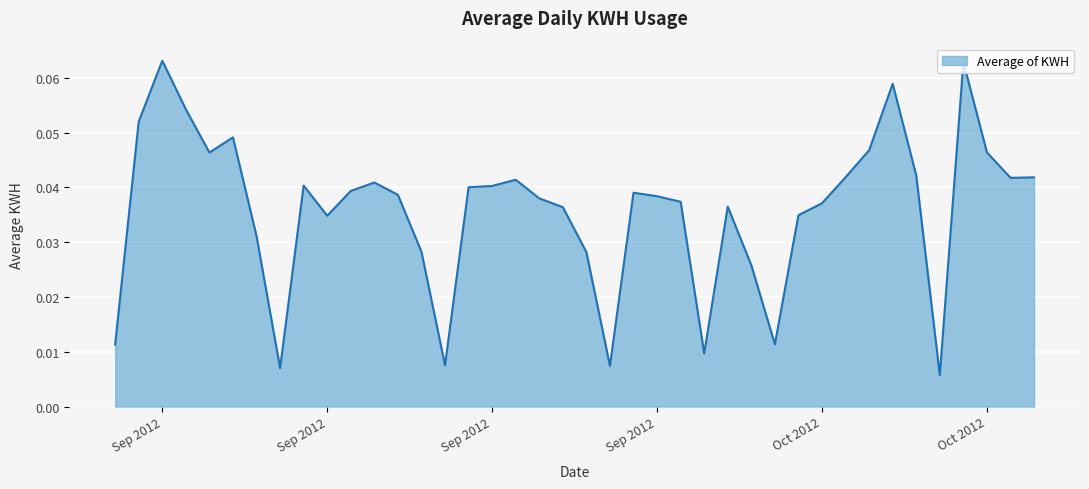

Reading left to right, transcribe all the data shown in this chart.

0.0	0.1	0.1	0.1	0.0	0.0	0.0	0.0	0.0	0.0	0.0	0.0	0.0	0.0	0.0	0.0	0.0	0.0	0.0	0.0	0.0	0.0	0.0	0.0	0.0	0.0	0.0	0.0	0.0	0.0	0.0	0.0	0.0	0.1	0.0	0.0	0.1	0.0	0.0	0.0